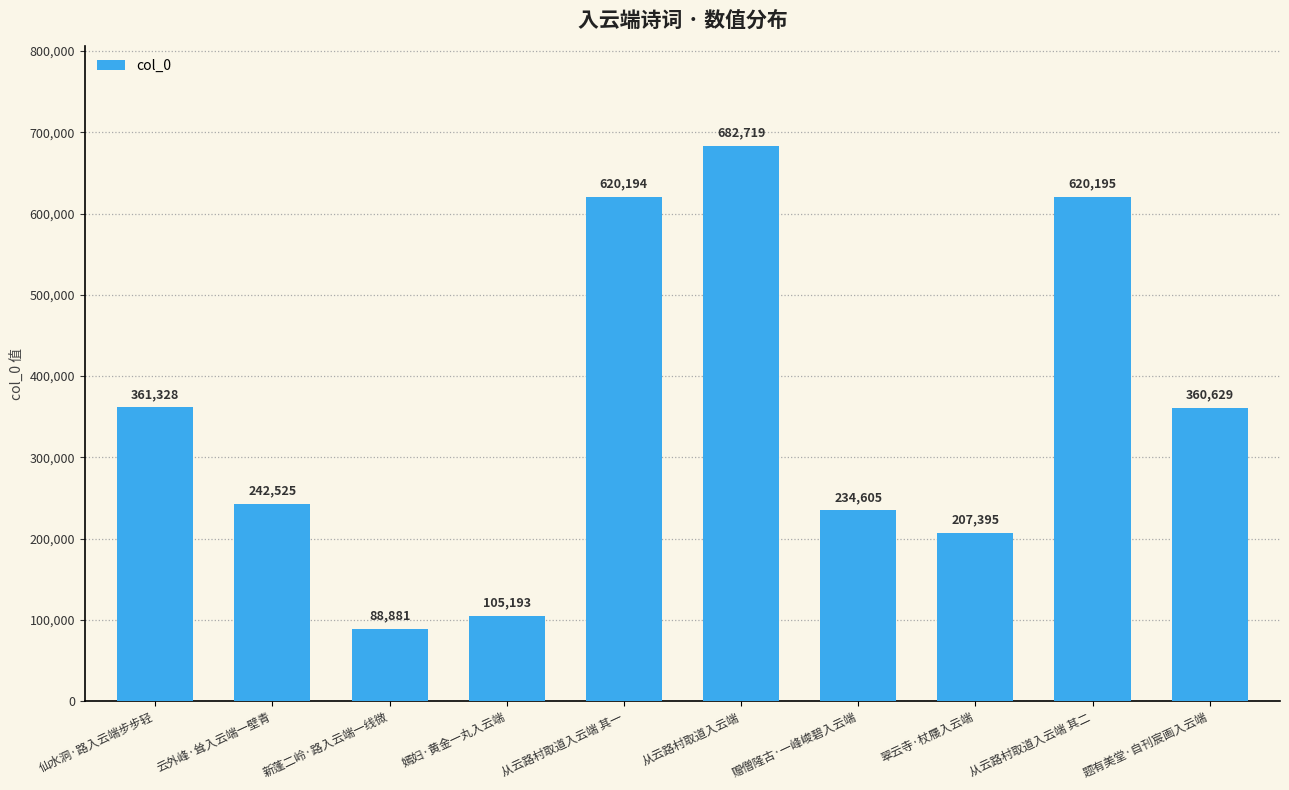

Reading left to right, list all the values displayed in this chart.

361328	242525	88881	105193	620194	682719	234605	207395	620195	360629